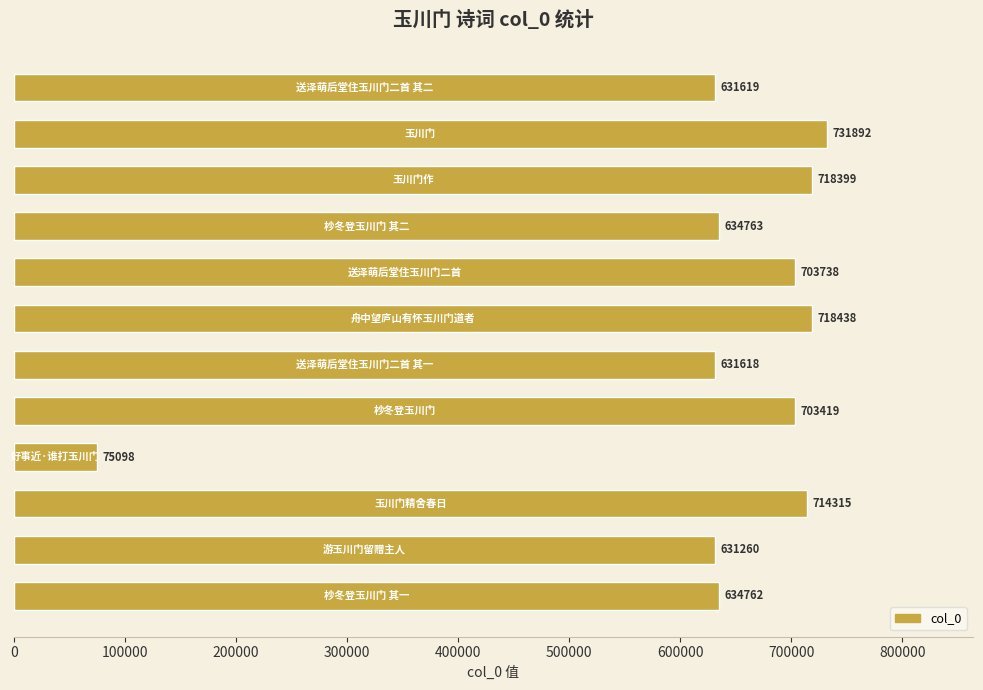

What is the sum of all values?

7529321